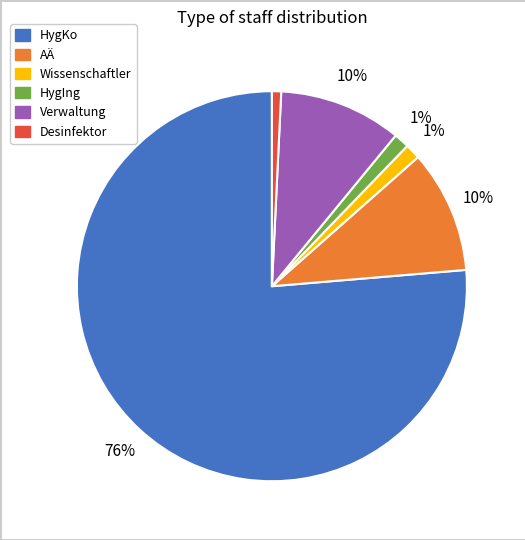

To the nearest percent, what percentage of the pie is Wissenschaftler?

1%